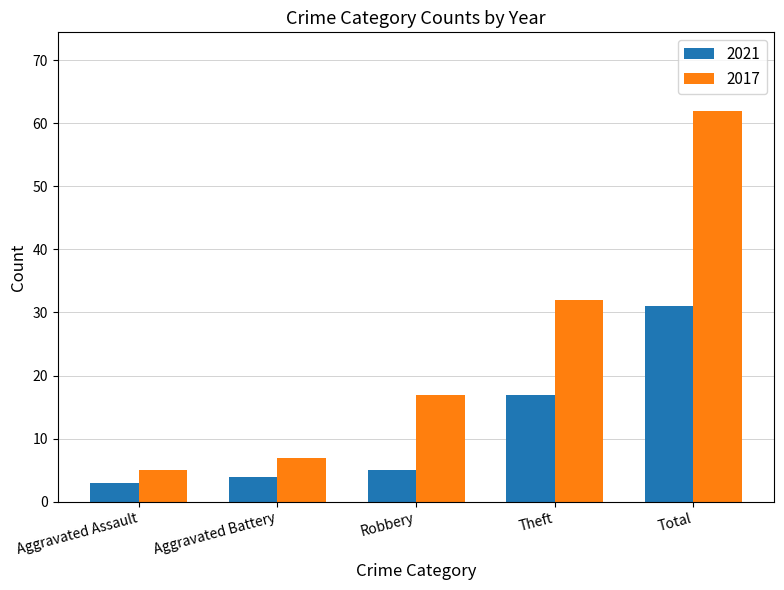

Count the number of data series in this chart.

2